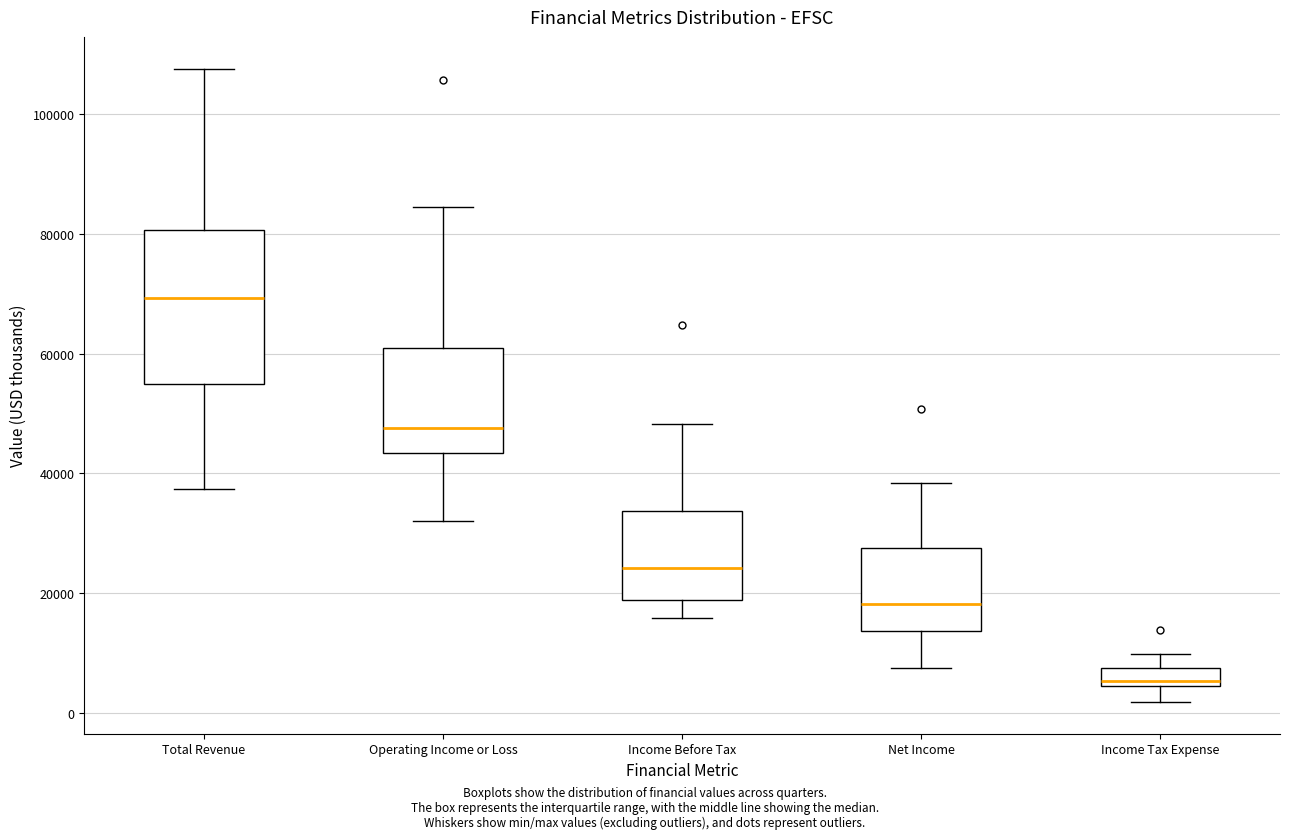

Reading left to right, transcribe this box plot: for each box, give where its median line is, the range the box spans, and where its two whiskers end, as read against the y-axis. The values are not printed on the chart, so give them approximately, as read against the axis.

Total Revenue: median 70000, box 54000 to 80000, whiskers 38000 to 108000
Operating Income or Loss: median 48000, box 44000 to 60000, whiskers 32000 to 84000
Income Before Tax: median 24000, box 18000 to 34000, whiskers 16000 to 48000
Net Income: median 18000, box 14000 to 28000, whiskers 8000 to 38000
Income Tax Expense: median 6000, box 4000 to 8000, whiskers 2000 to 10000